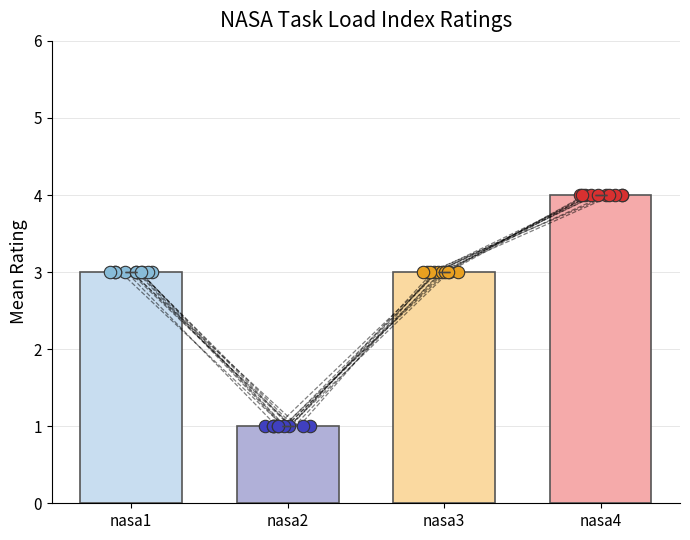

Which series has the largest Y range (max minus min)?

nasa1